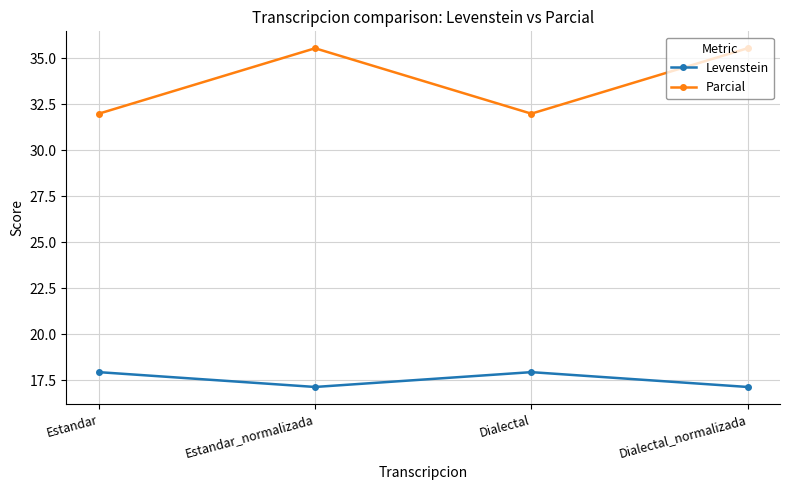

What is the difference between the highest and lowest values at Estandar_normalizada?

18.4